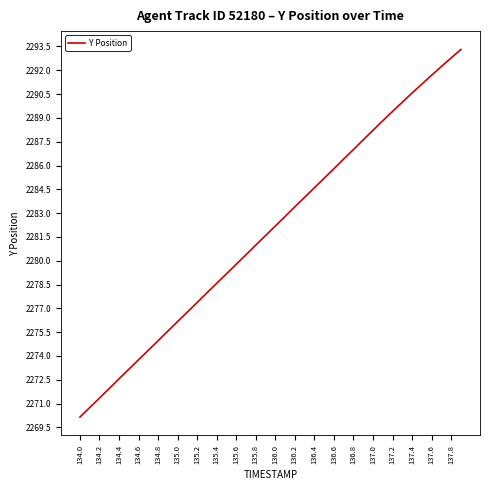

What is the difference between the maximum and minimum values?

23.2